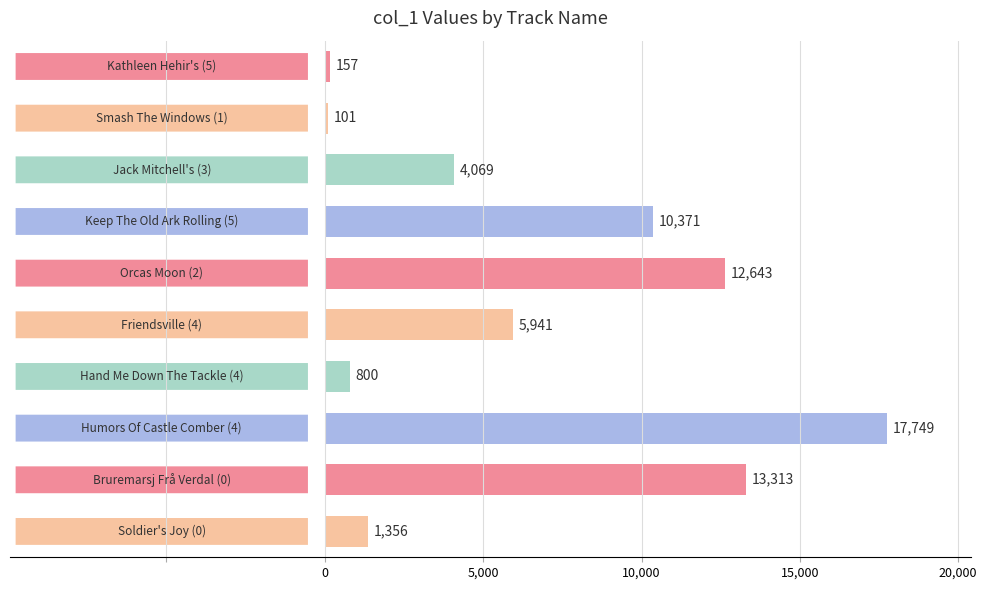

What is the minimum value shown in the chart?

101